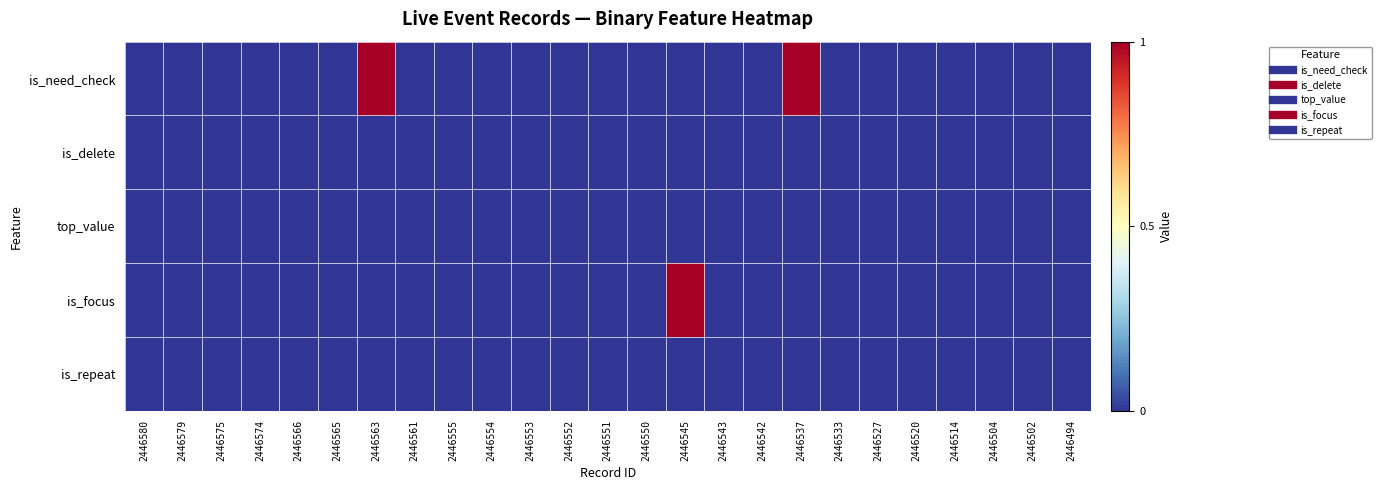

At which category is the sum across all series the highest?

2446563